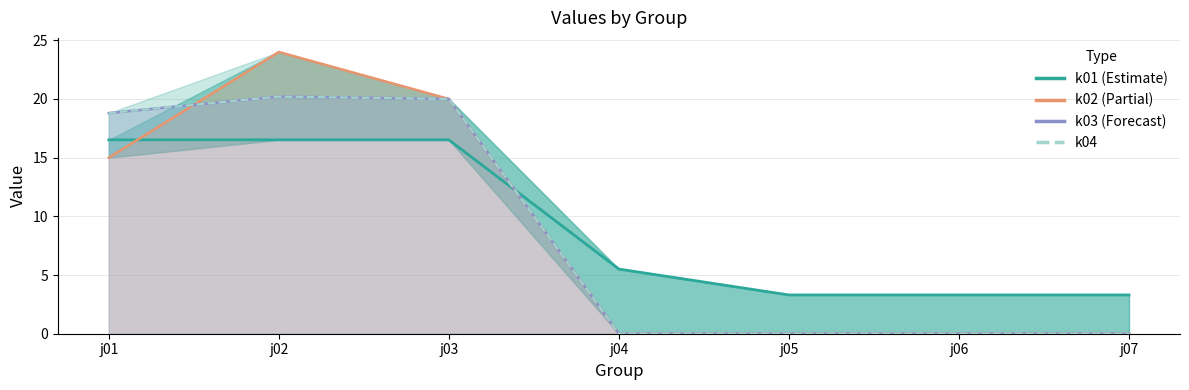

True or false: k01 (Estimate) has more than 2 points higher than both neighbors.

False